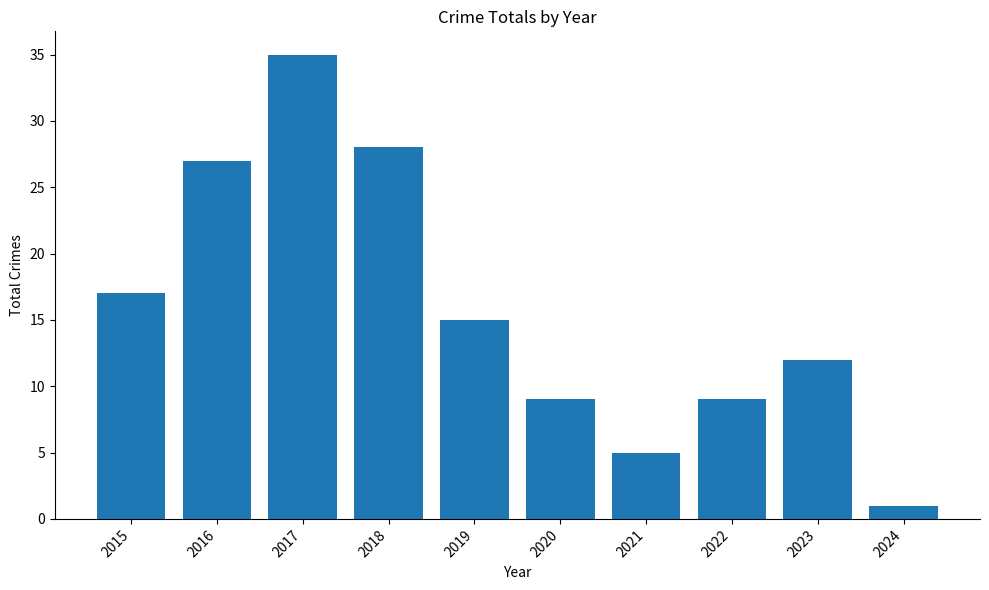

True or false: the data shows 35 at 2017.

True